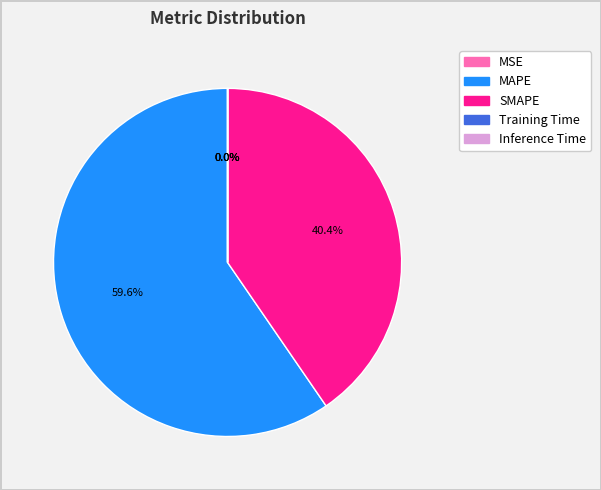

How much of the chart is everything except MAPE?

40.4%